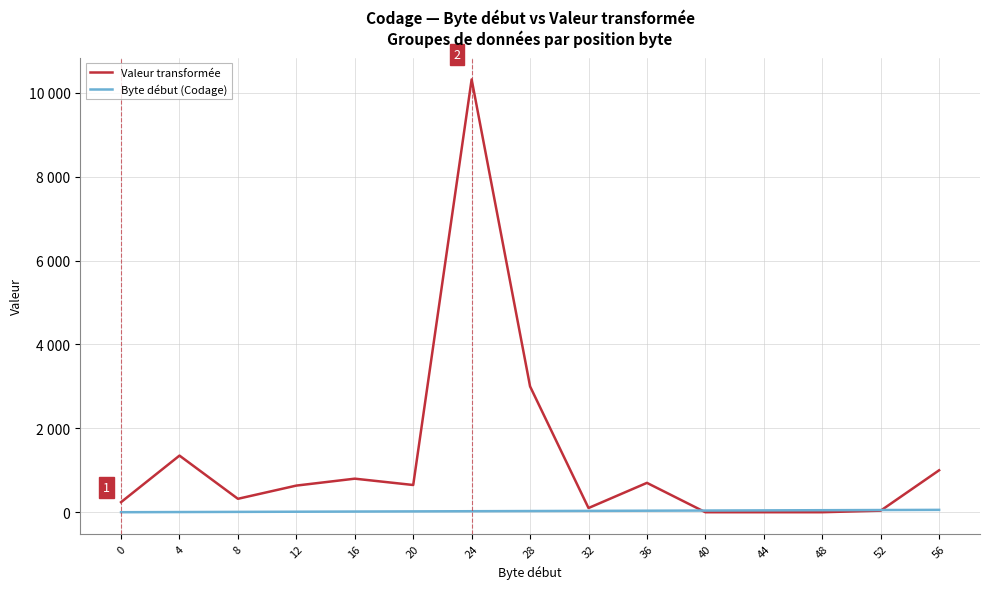

What is the maximum value shown in the chart?

10320